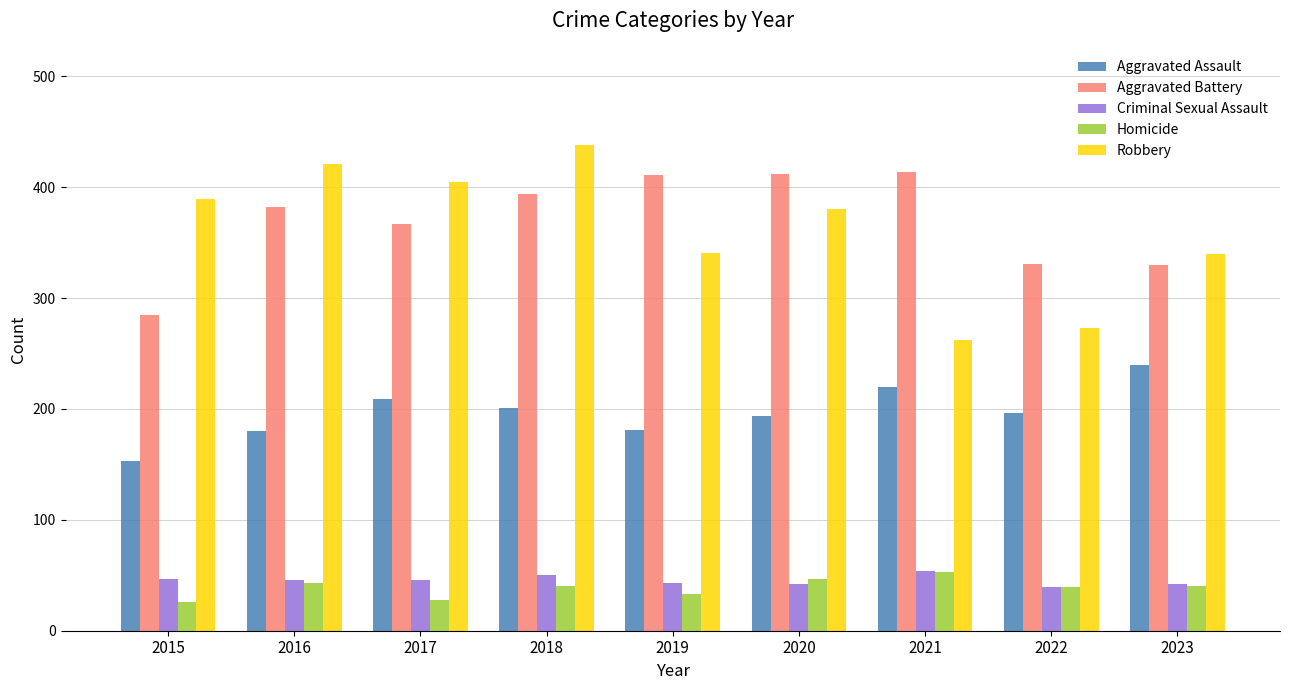

How many values in the Aggravated Battery series are below 382?

4